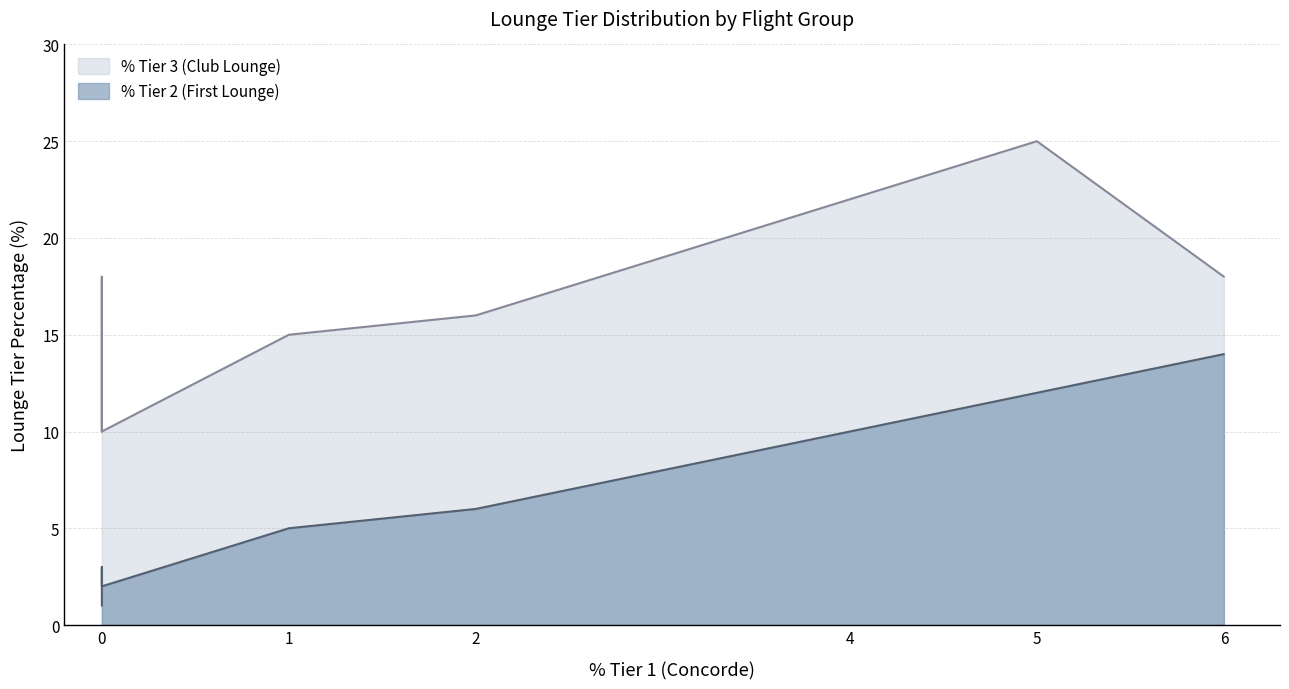

Reading left to right, extract all data points from this chart.

% Tier 2 (First Lounge): 12	10	6	5	2	3	2	1	14
% Tier 3 (Club Lounge): 25	22	16	15	10	12	18	10	18